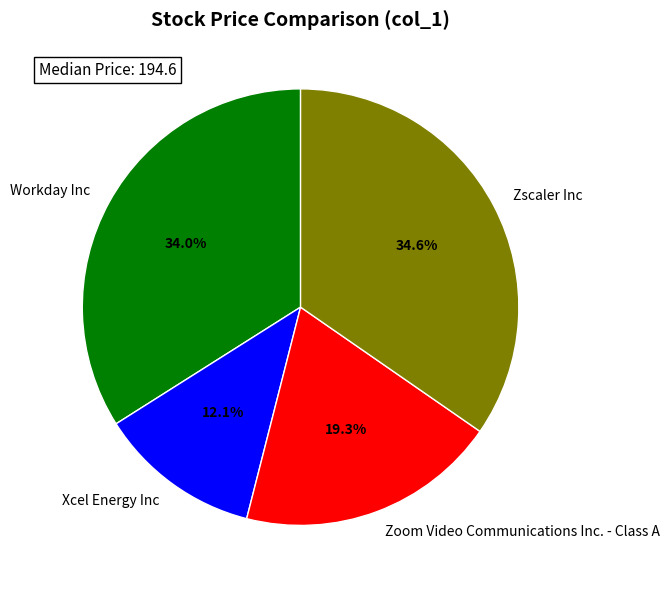

True or false: Zscaler Inc accounts for 50% of the total.

False